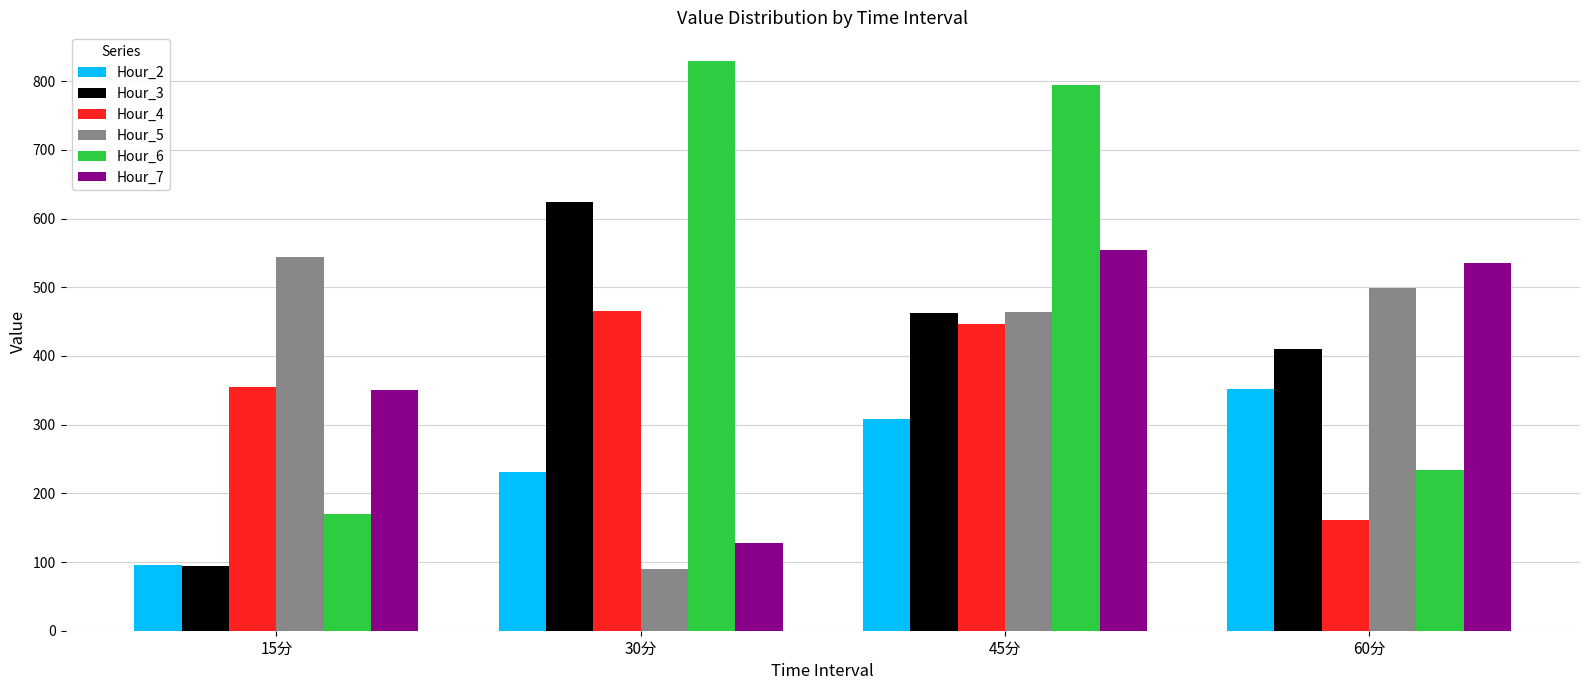

What is the approximate value of Hour_6 at 60分?

233.3